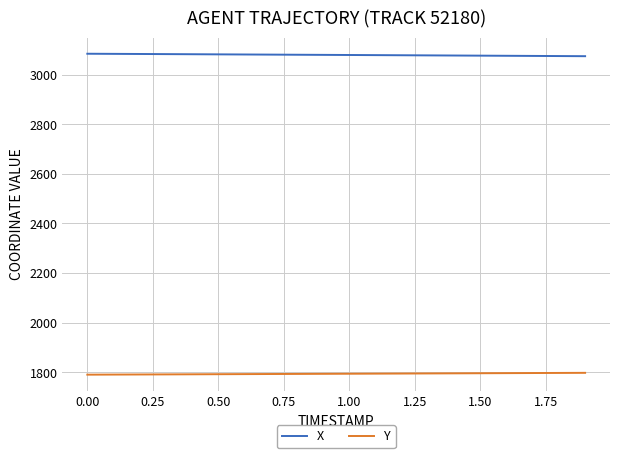

True or false: Y and X intersect in this chart.

False